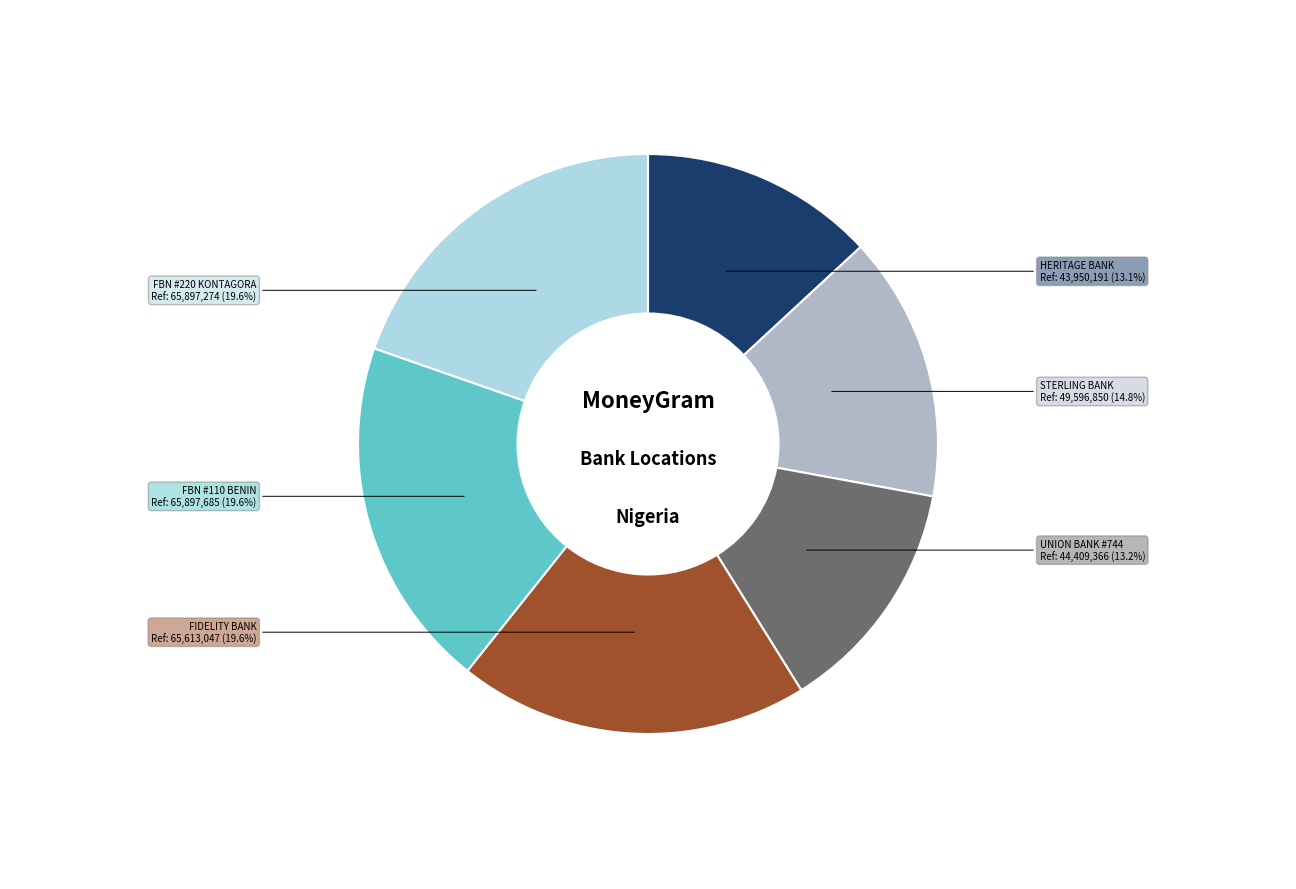

Is there a majority slice in this chart?

No